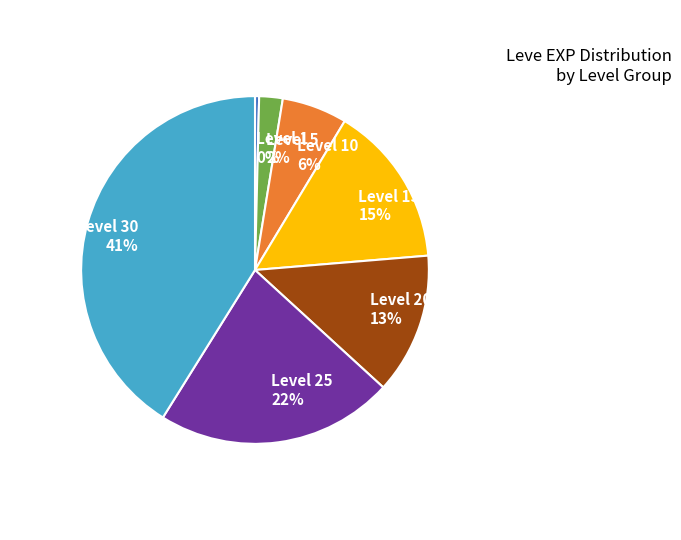

To the nearest percent, what is the average slice percentage?

14%